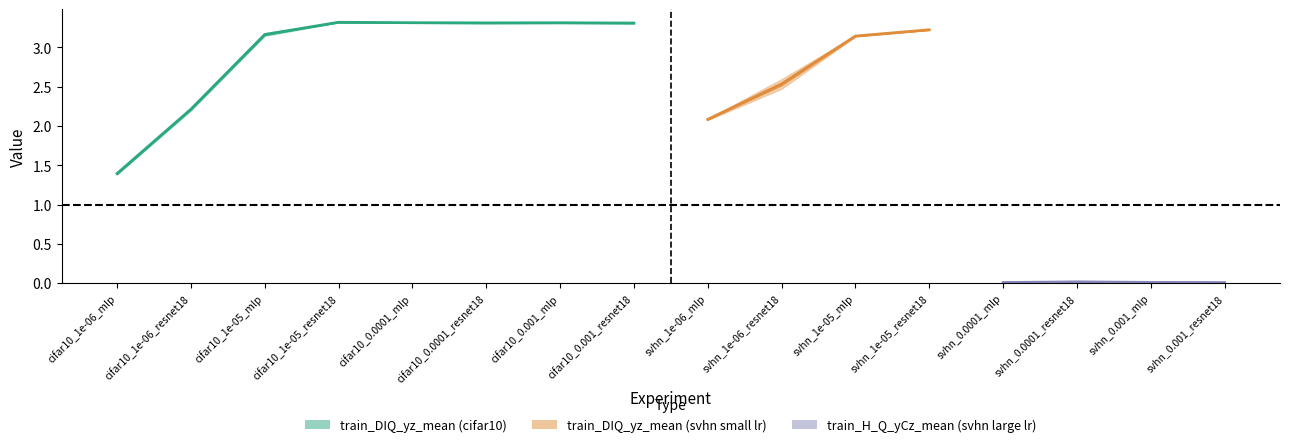

At which category does the chart reach its peak across all series?

cifar10_1e-05_resnet18